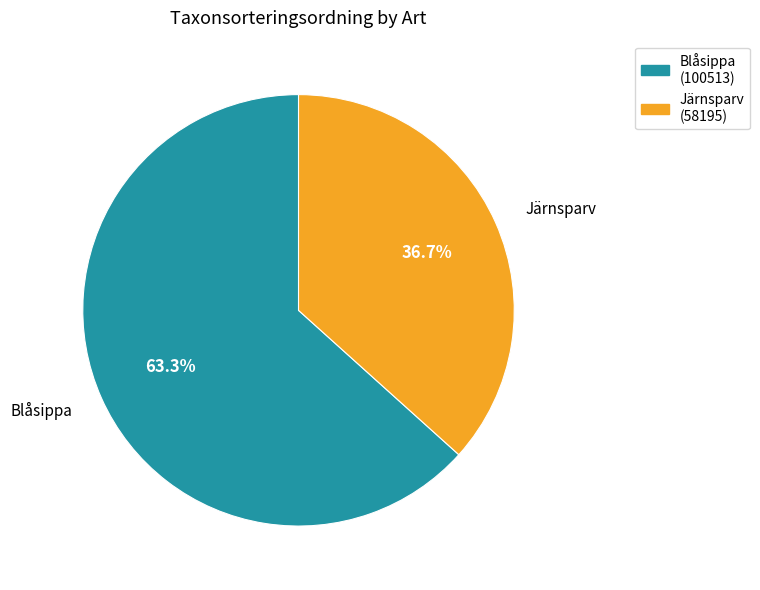

To the nearest percent, what is the average slice percentage?

50%